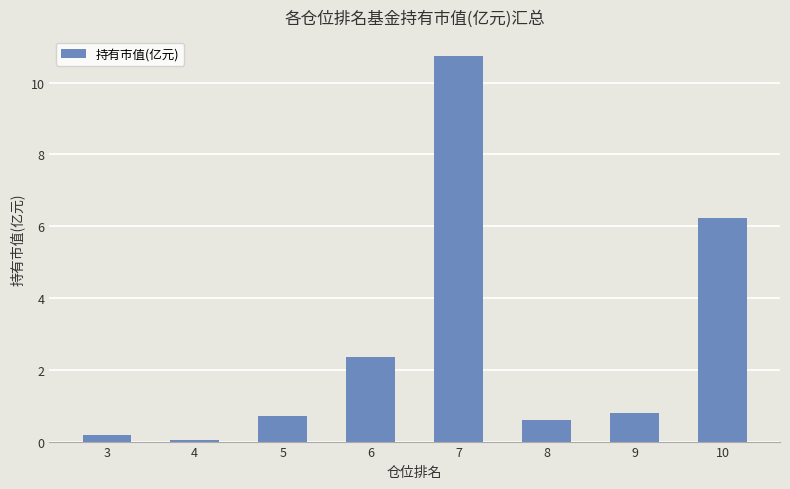

Does the chart contain stacked bars?

No